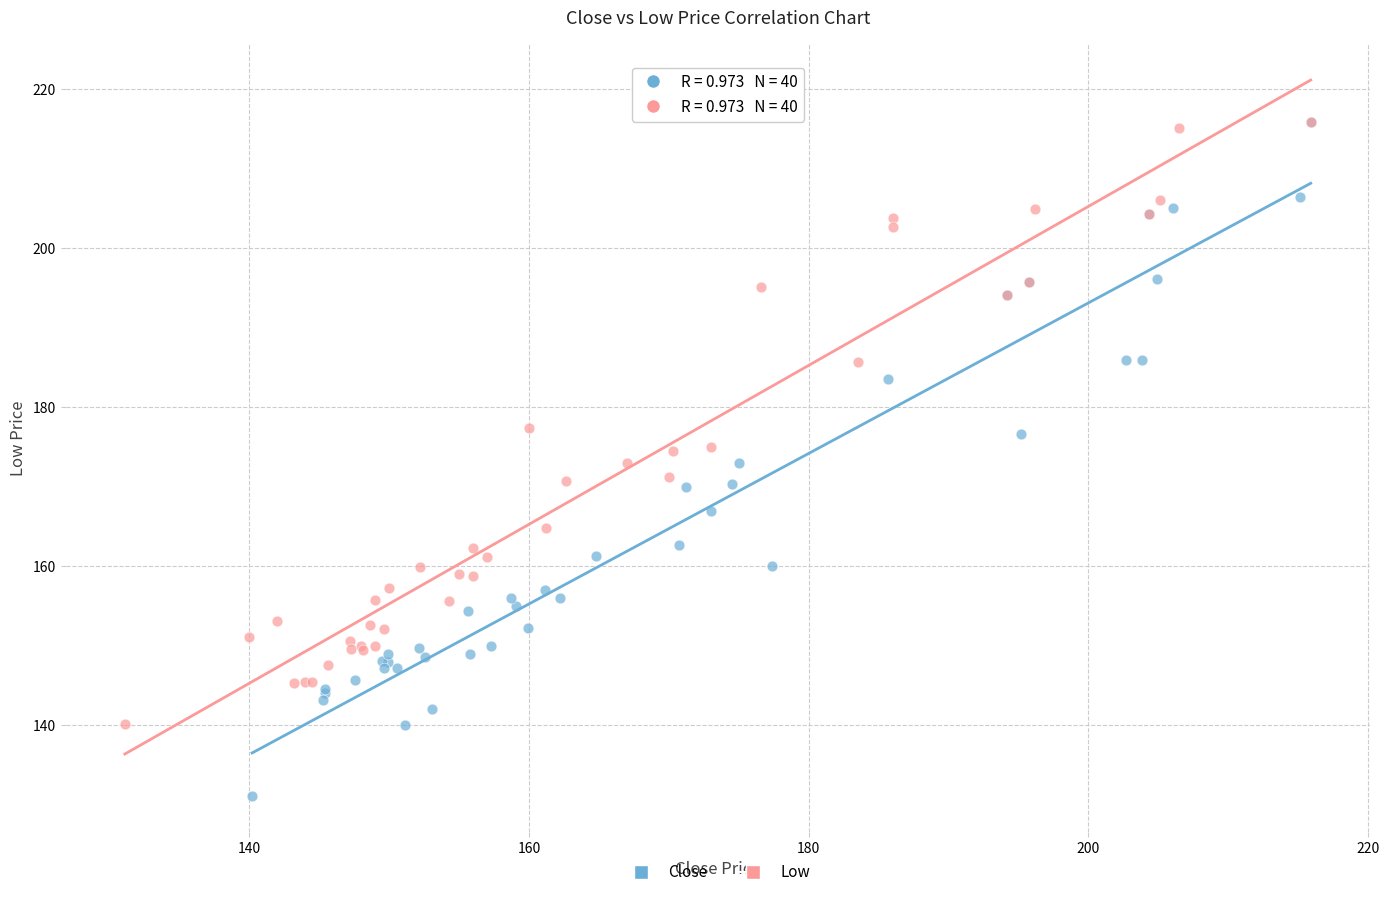

Which series reaches the minimum Y coordinate?

Close